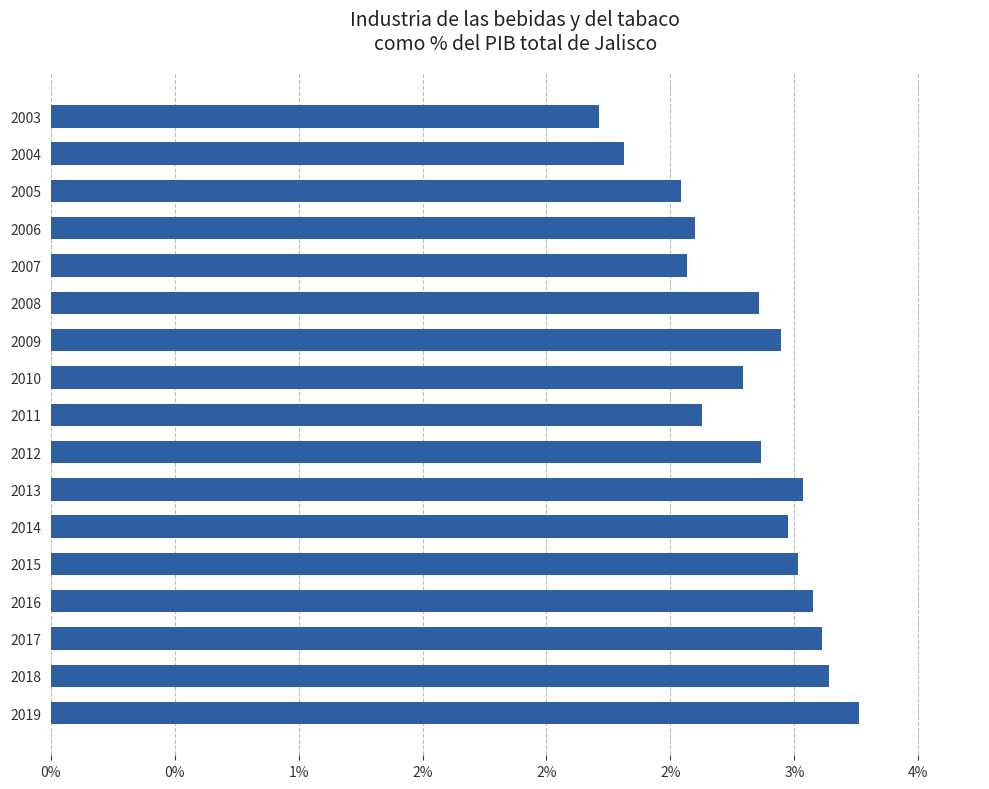

Does the chart contain any negative values?

No